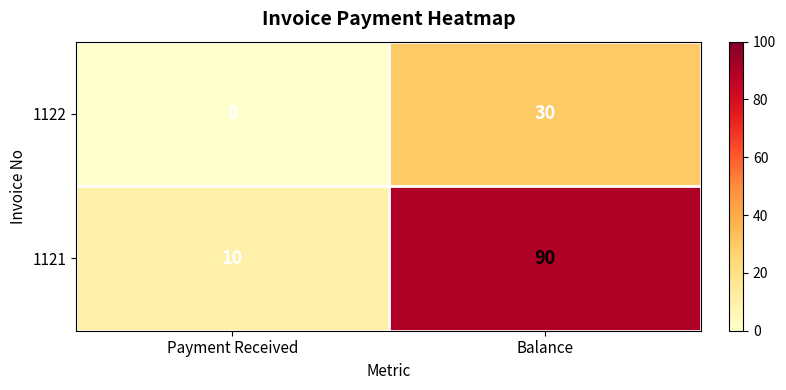

Rank the series by their maximum value, from highest to lowest.

1121, 1122